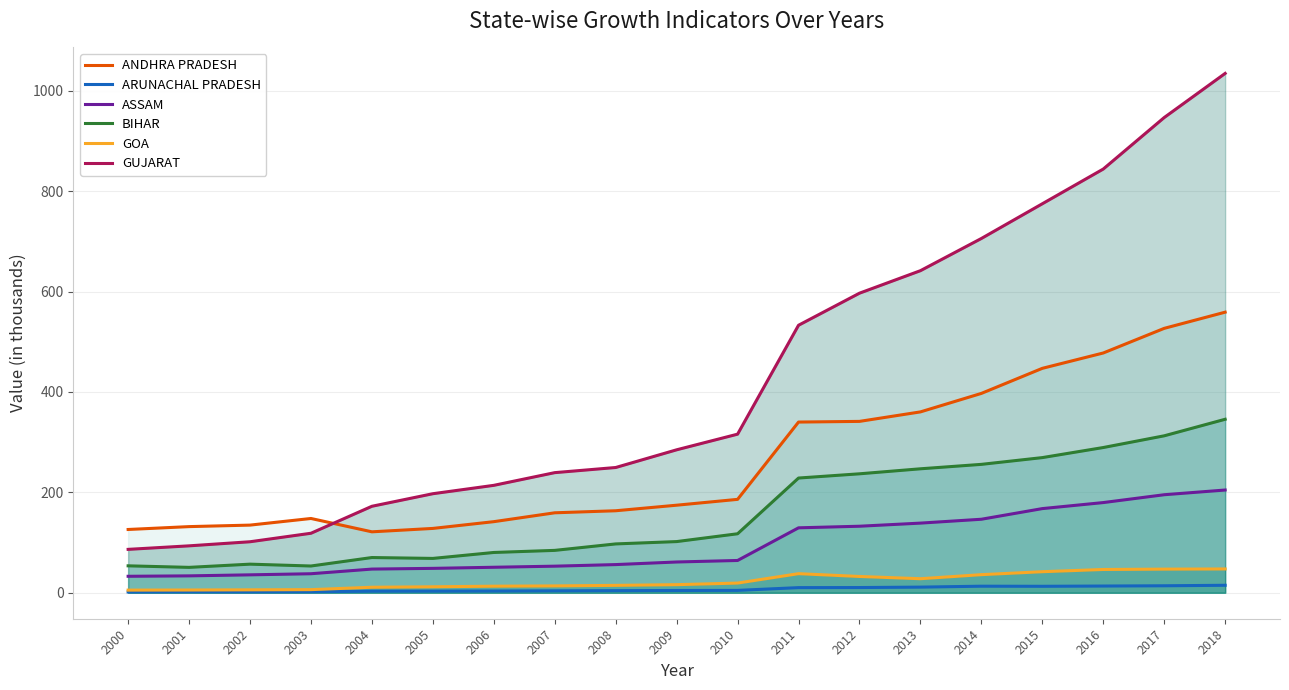

Between 2008 and 2012, which is larger?

2012